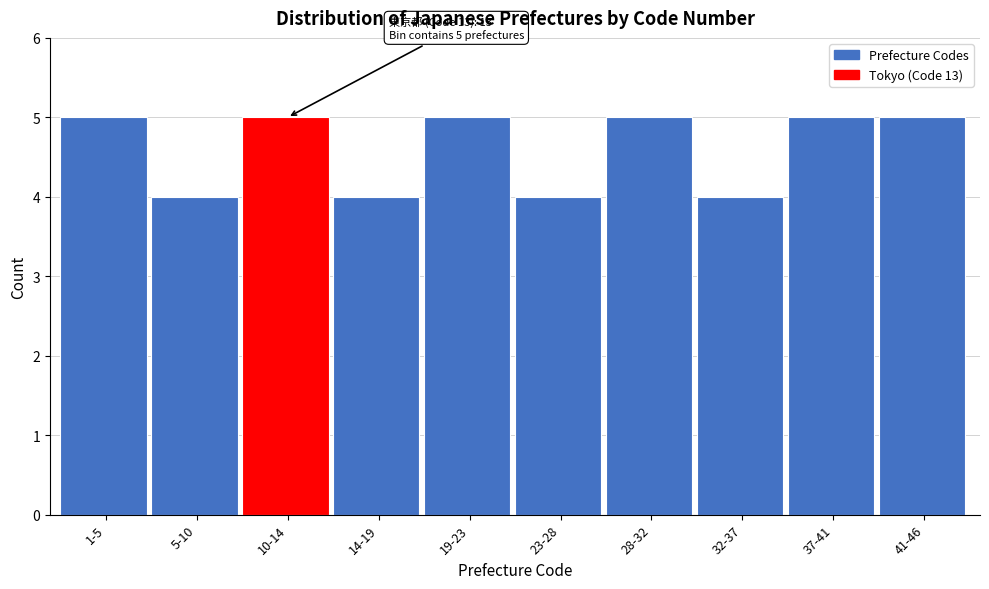

Reading left to right, transcribe all the data shown in this chart.

1-5=5	5-10=4	10-14=5	14-19=4	19-23=5	23-28=4	28-32=5	32-37=4	37-41=5	41-46=5